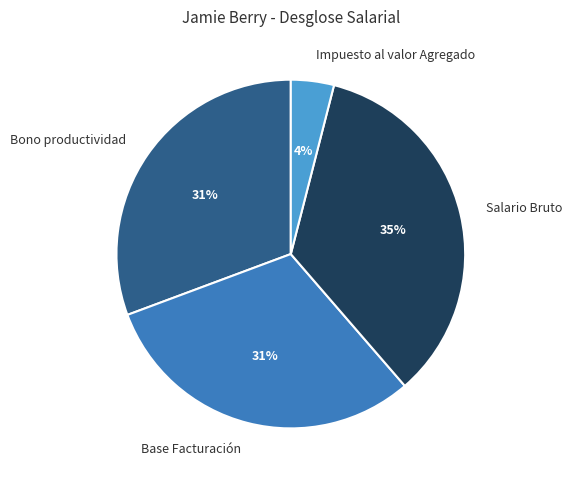

Approximately how many times larger is the value at Base Facturación compared to Bono productividad?

1.0